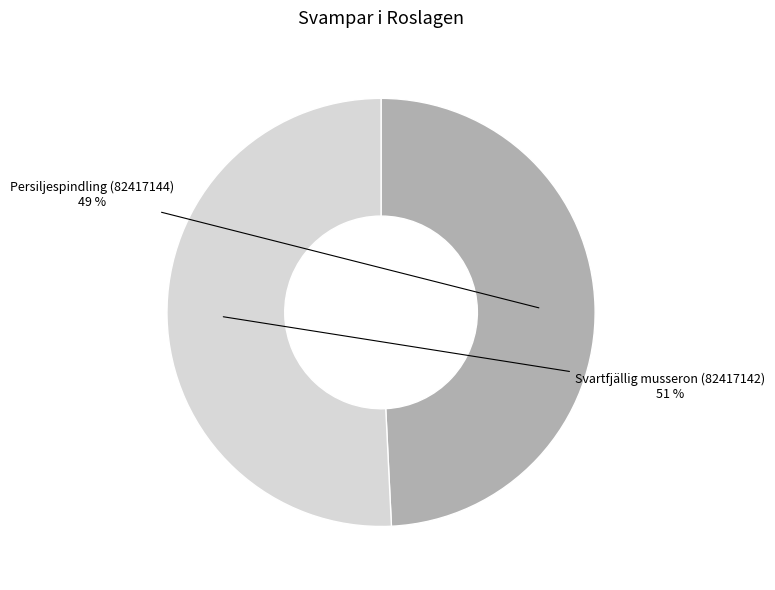

To the nearest percent, what is the difference between the largest and smallest slice percentages?

2%